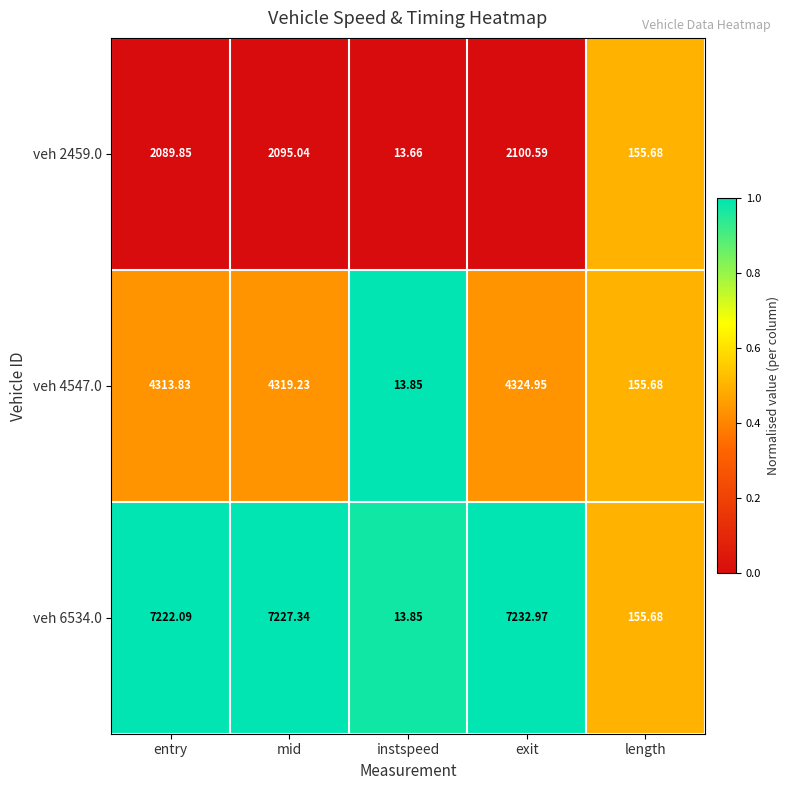

At which label is veh 6534.0 closest to 3623?

length